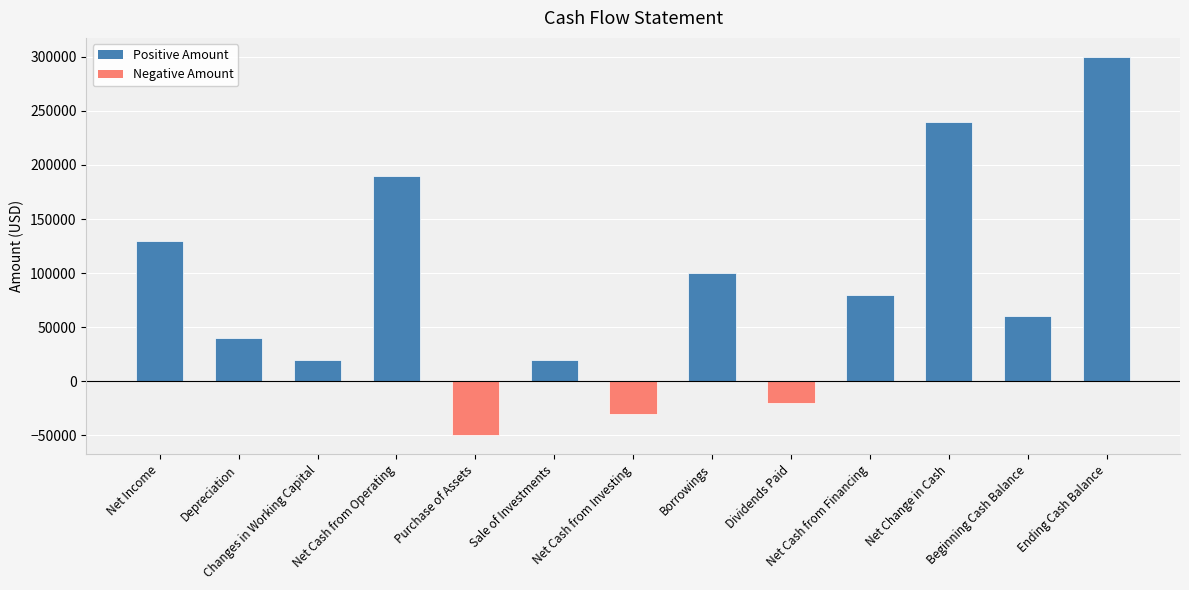

What is the difference between the maximum and minimum values?

350000